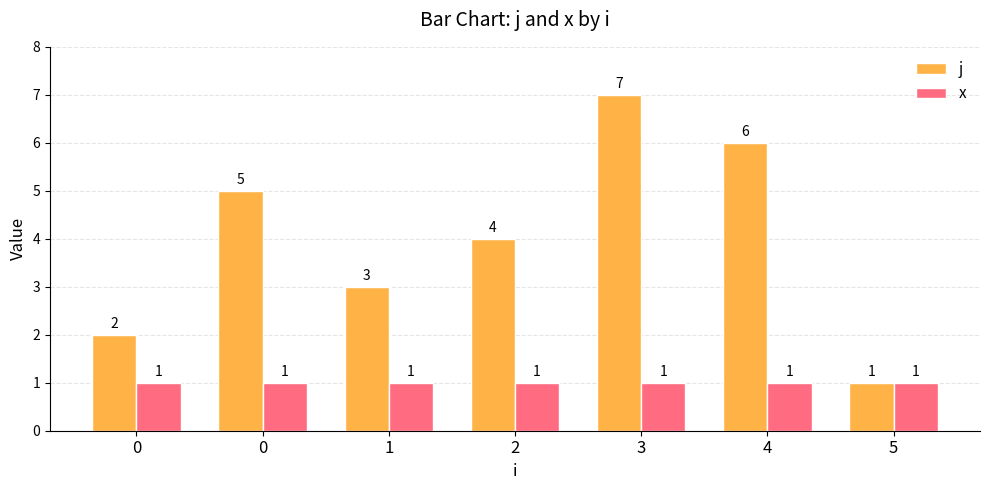

Between 0 and 3, which is larger?

3